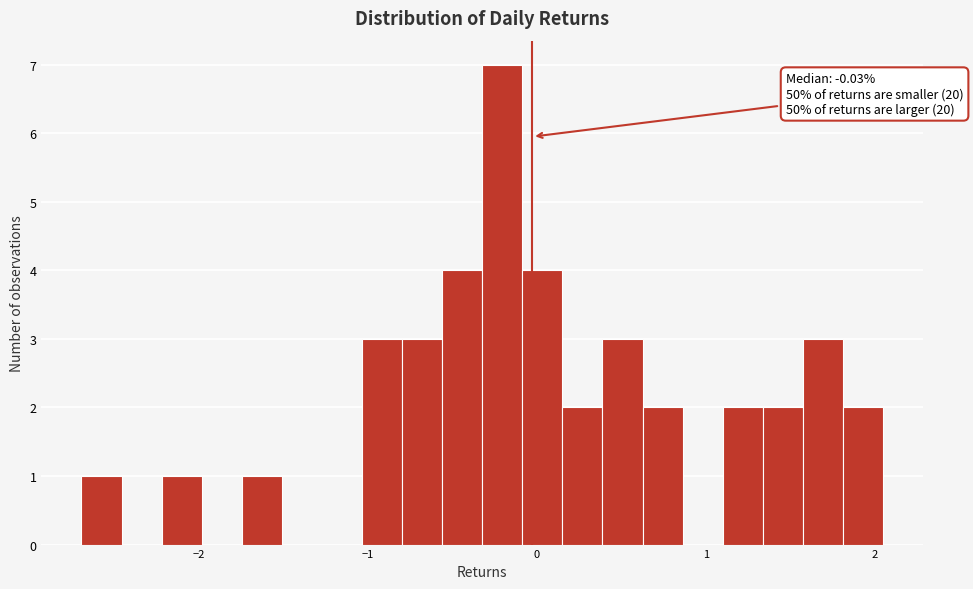

Read against the x-axis, roughly where is the centre of the tallest bar?

-0.2